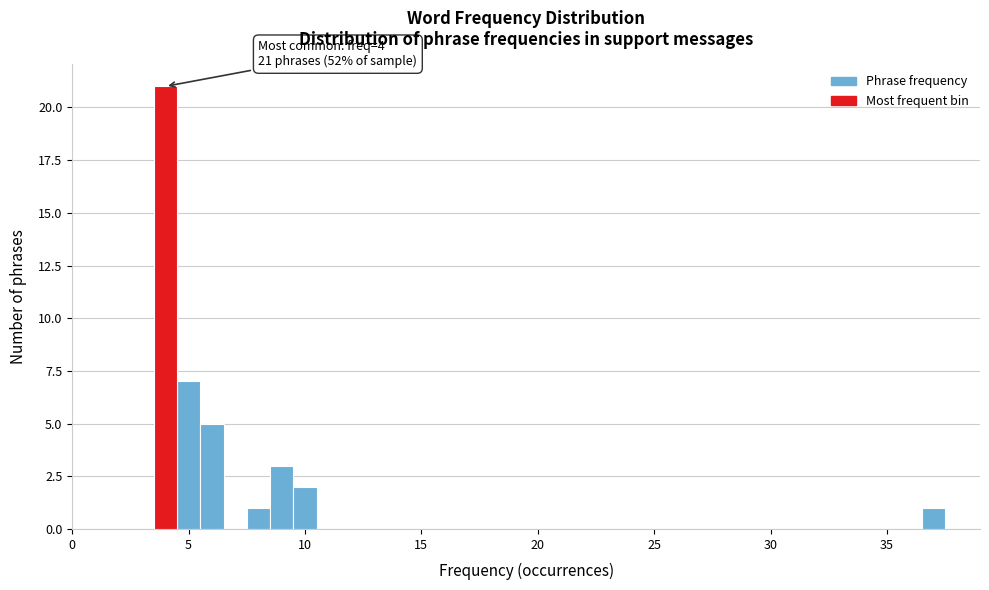

Read against the x-axis, roughly where is the centre of the tallest bar?

4.0